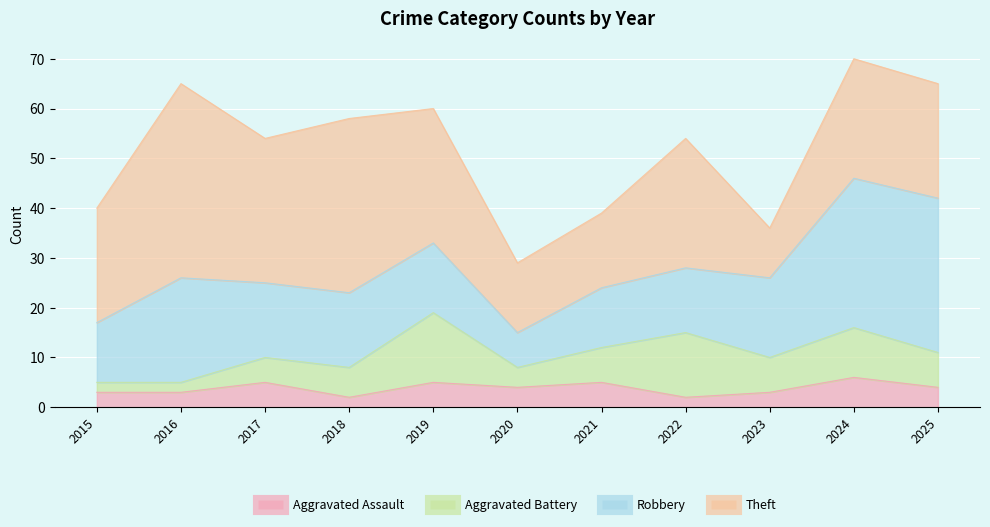

What is the spread (max minus min) of values at 2019?

22